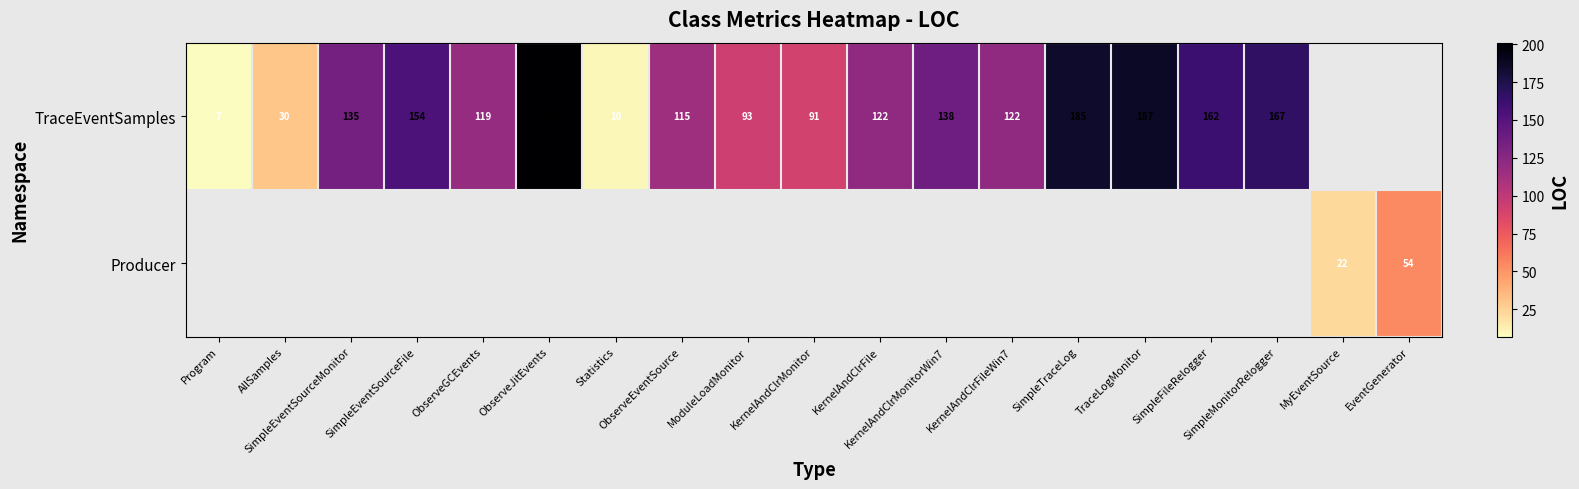

Which series has the widest spread of values?

TraceEventSamples